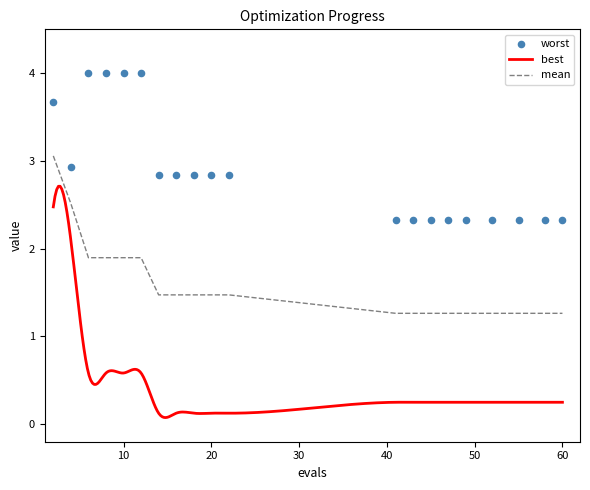

Which series has the largest total across all categories?

worst